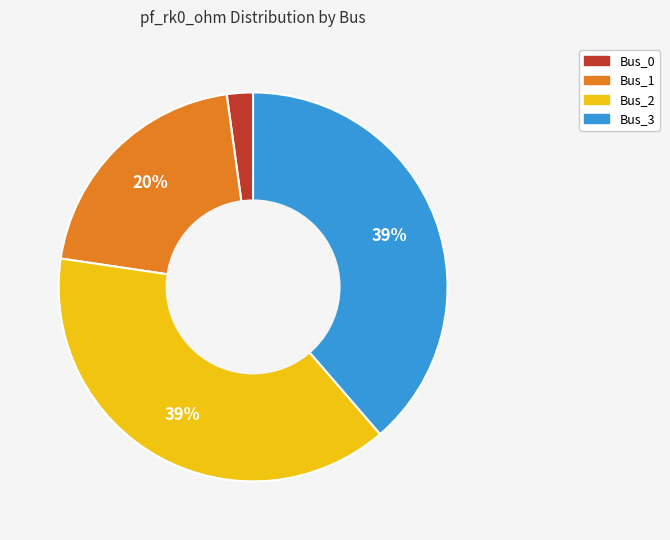

Between Bus_2 and Bus_0, which is larger?

Bus_2